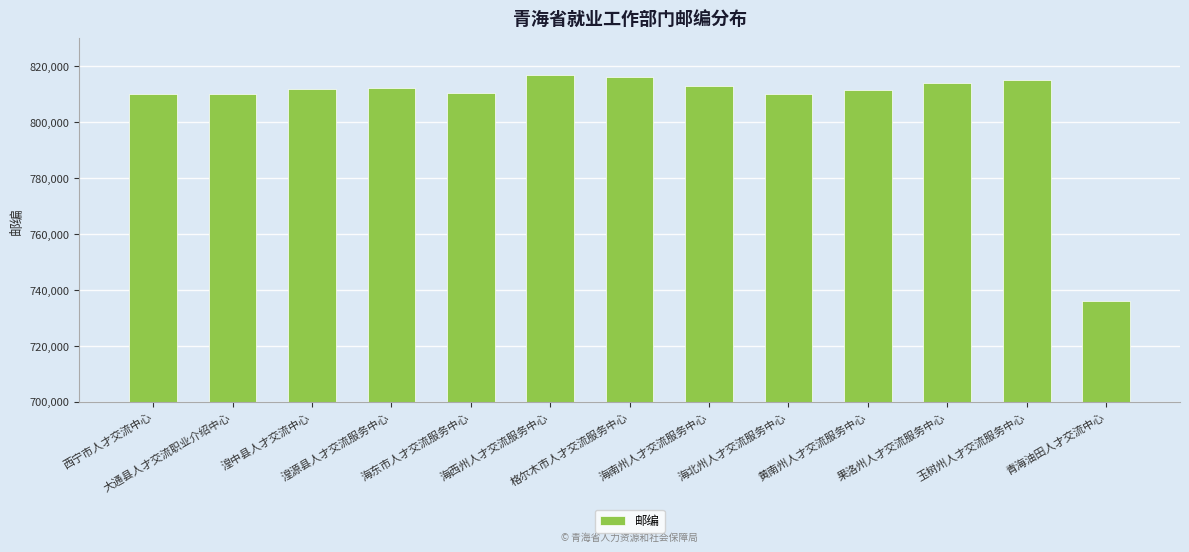

Does the chart contain stacked bars?

No